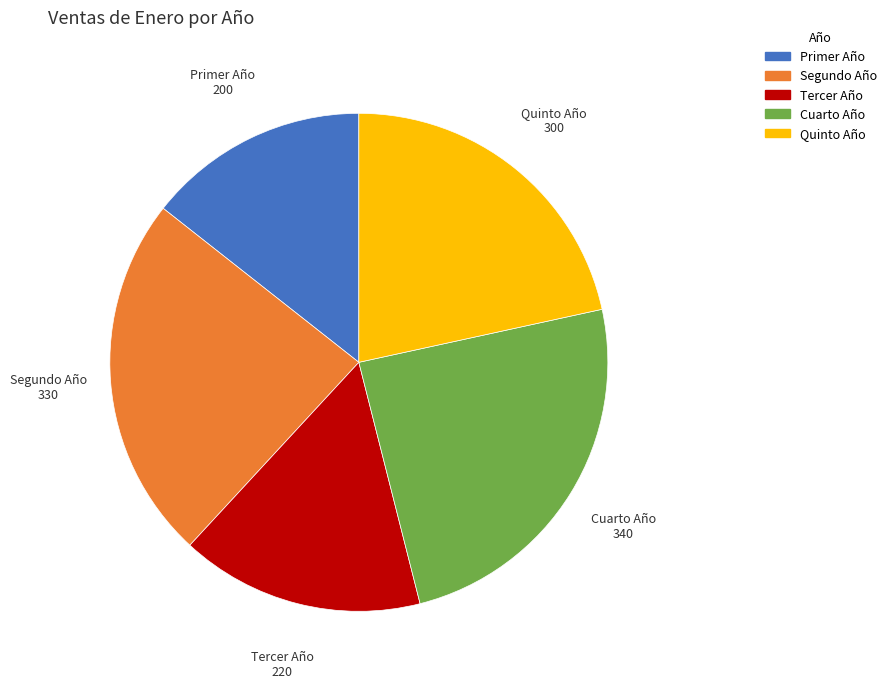

Which category has the smallest portion of the pie?

Primer Año